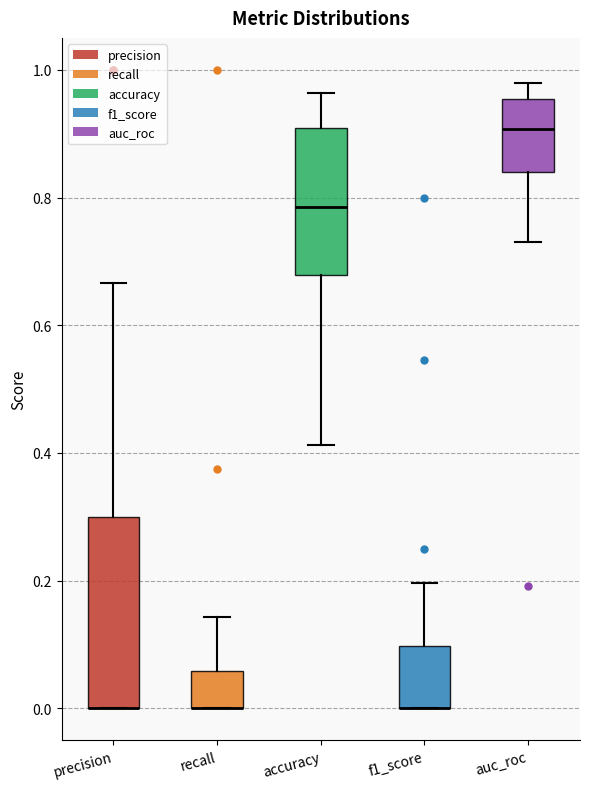

Reading left to right, transcribe this box plot: for each box, give where its median line is, the range the box spans, and where its two whiskers end, as read against the y-axis. The values are not printed on the chart, so give them approximately, as read against the axis.

precision: median 0.00 (drawn on the box's lower edge), box 0.00 to 0.30, whiskers 0.00 to 0.66
recall: median 0.00 (drawn on the box's lower edge), box 0.00 to 0.06, whiskers 0.00 to 0.14
accuracy: median 0.78, box 0.68 to 0.90, whiskers 0.42 to 0.96
f1_score: median 0.00 (drawn on the box's lower edge), box 0.00 to 0.10, whiskers 0.00 to 0.20
auc_roc: median 0.90, box 0.84 to 0.96, whiskers 0.74 to 0.98